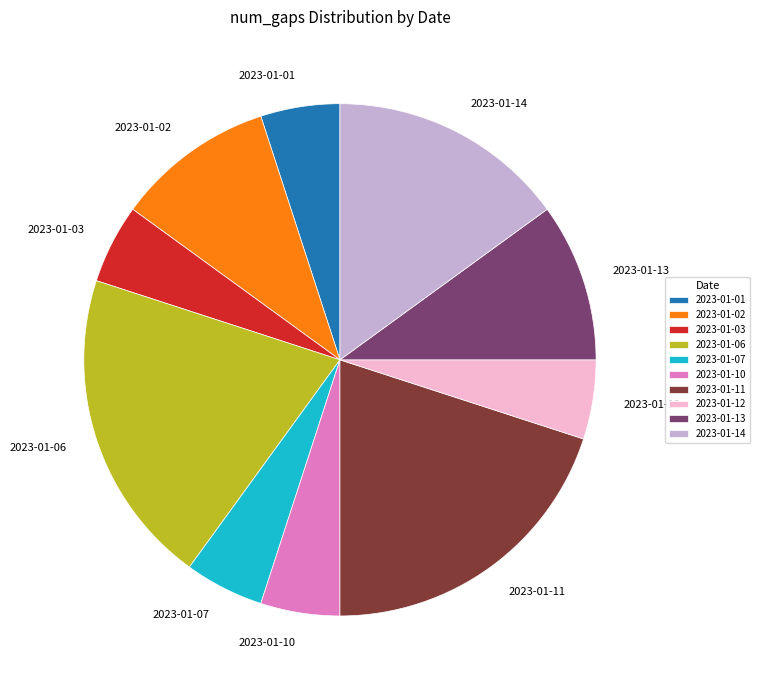

Approximately how many times larger is the value at 2023-01-07 compared to 2023-01-06?

0.2